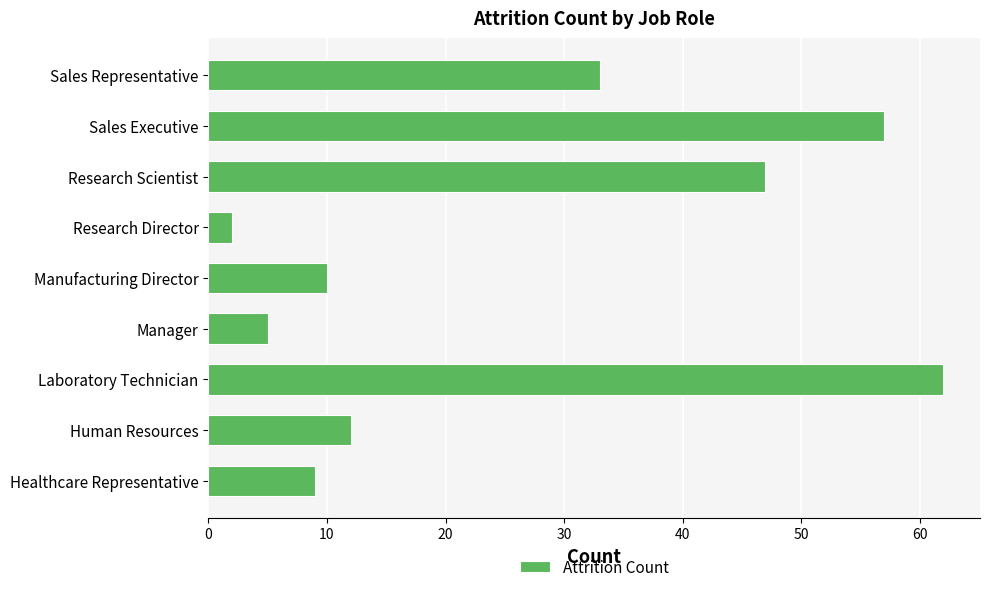

How many values are below 12?

4